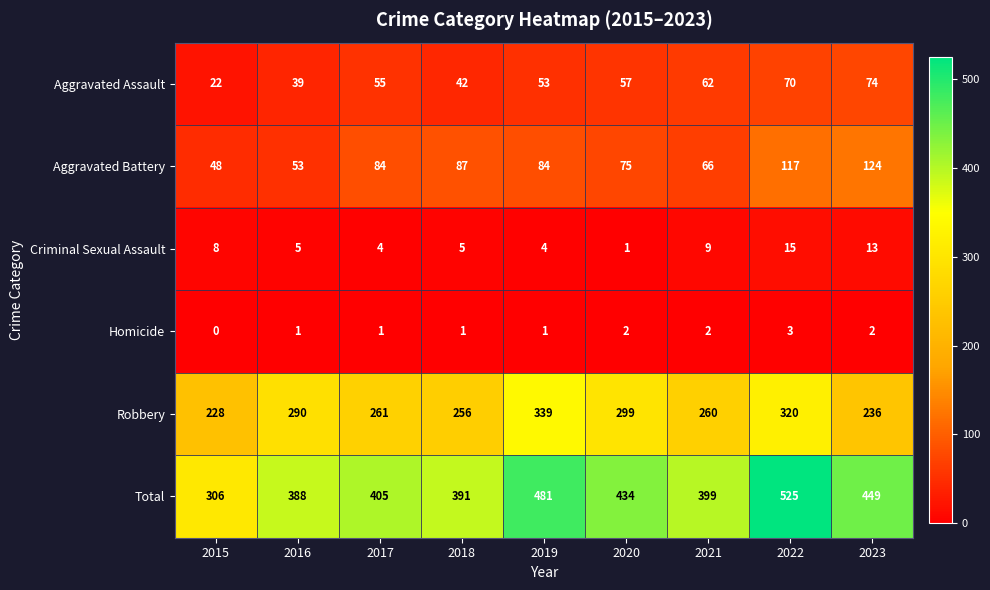

What is the spread (max minus min) of values at 2016?

387